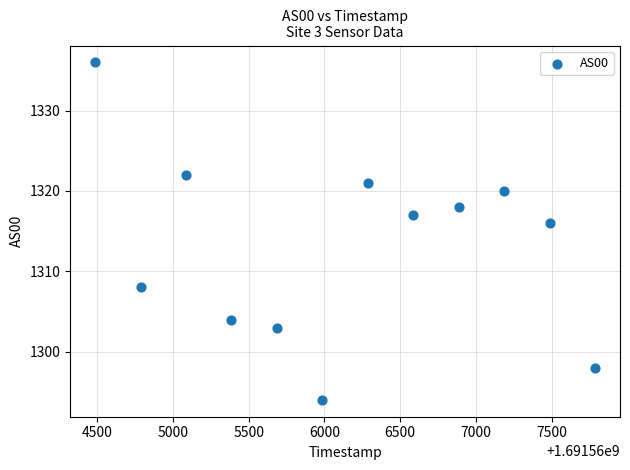

What Y value in the scatter plot is closest to 1315?

1316